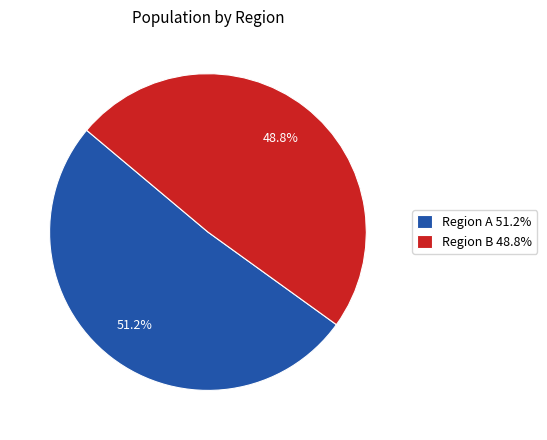

Which slice is the largest?

Region A 51.2%